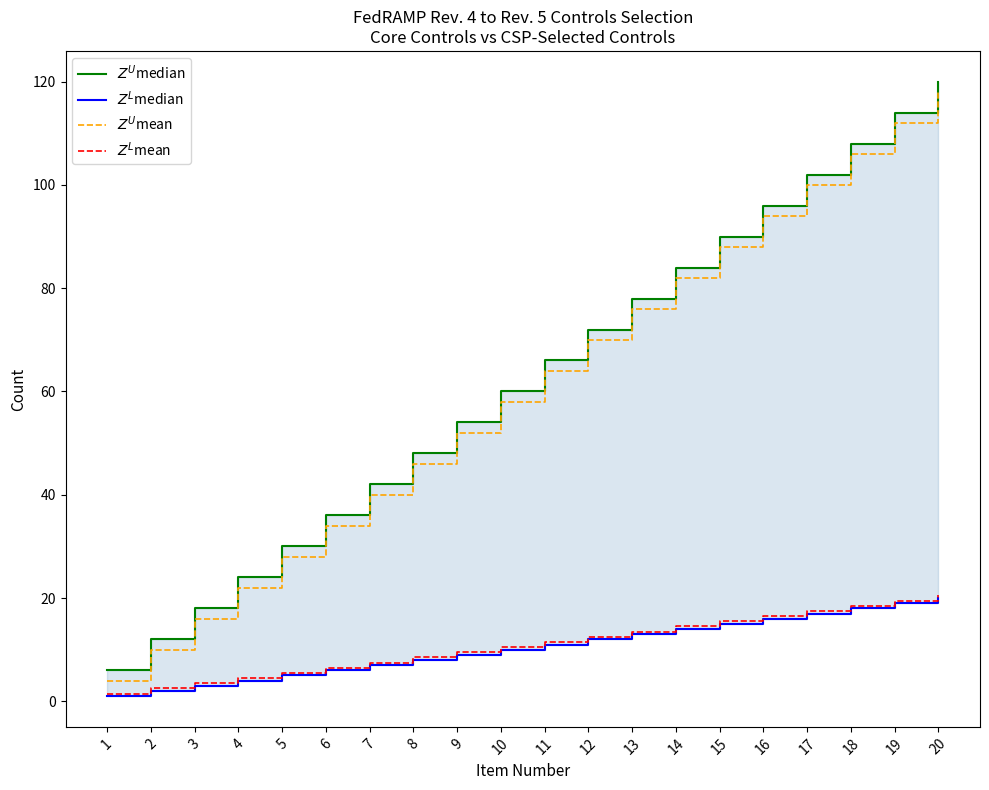

True or false: $Z^U$mean and $Z^L$mean intersect in this chart.

False